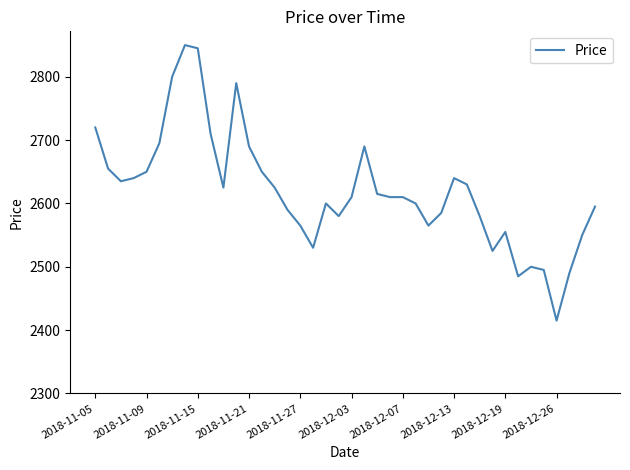

What is the smallest value displayed?

2415